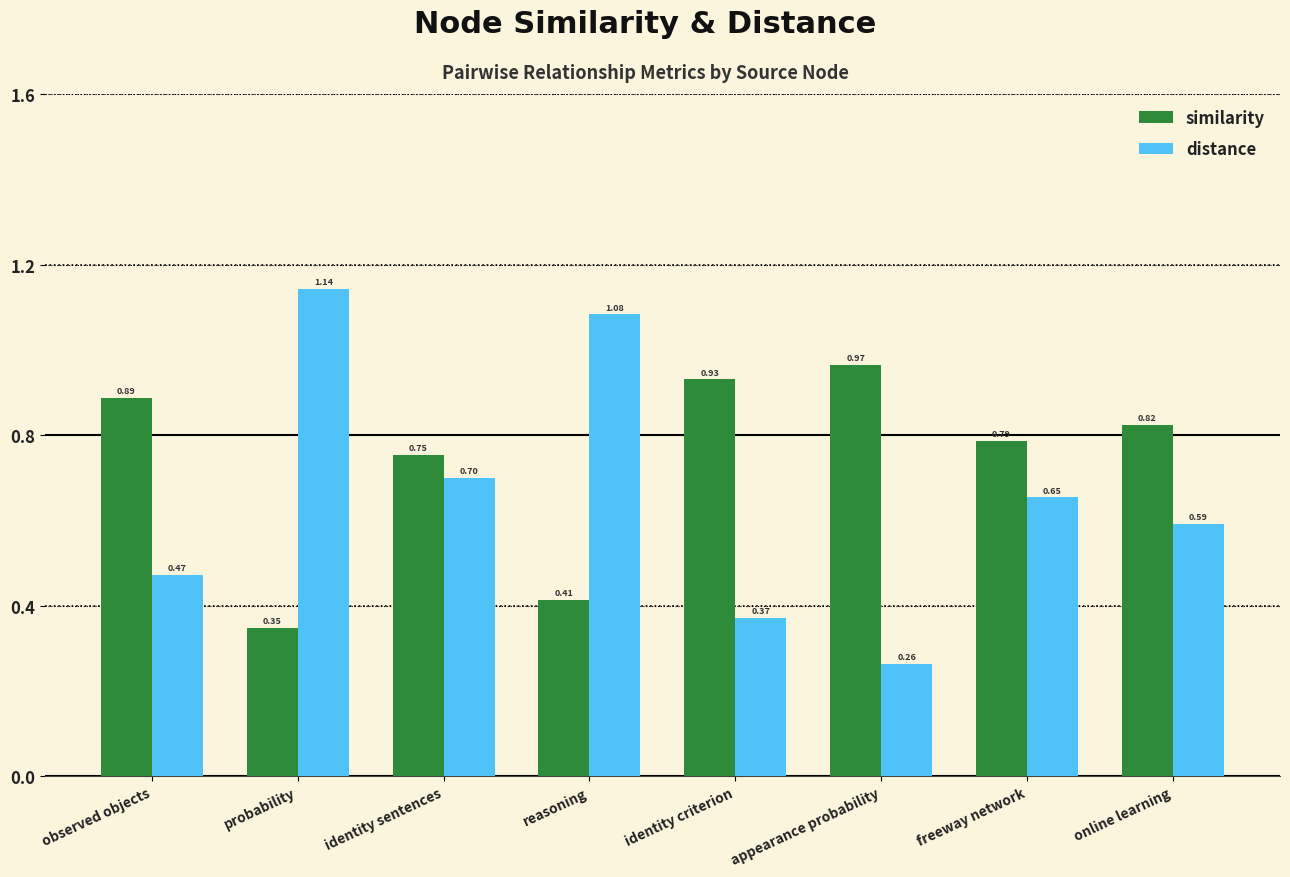

Which category has the lowest value across all series?

appearance probability